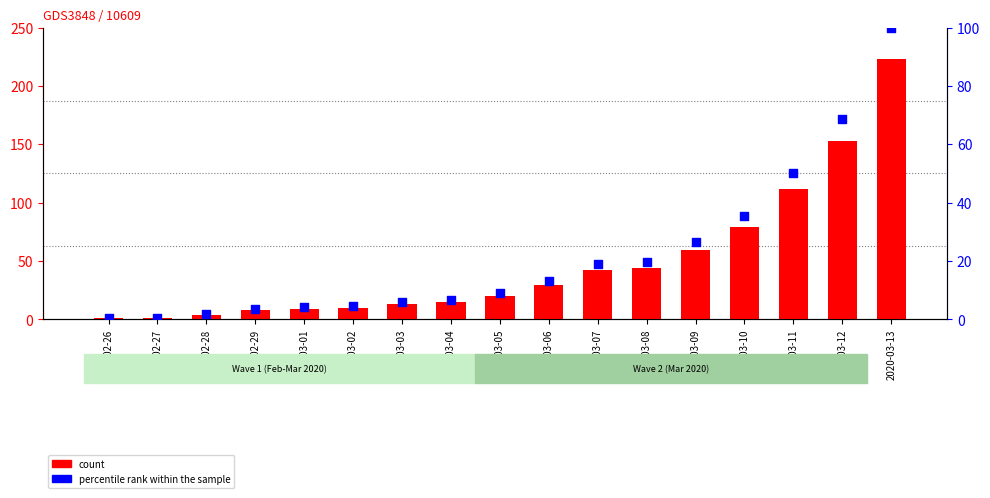

Is the value of percentile rank within the sample at 2020-03-10 greater than the value of count at 2020-03-11?

No